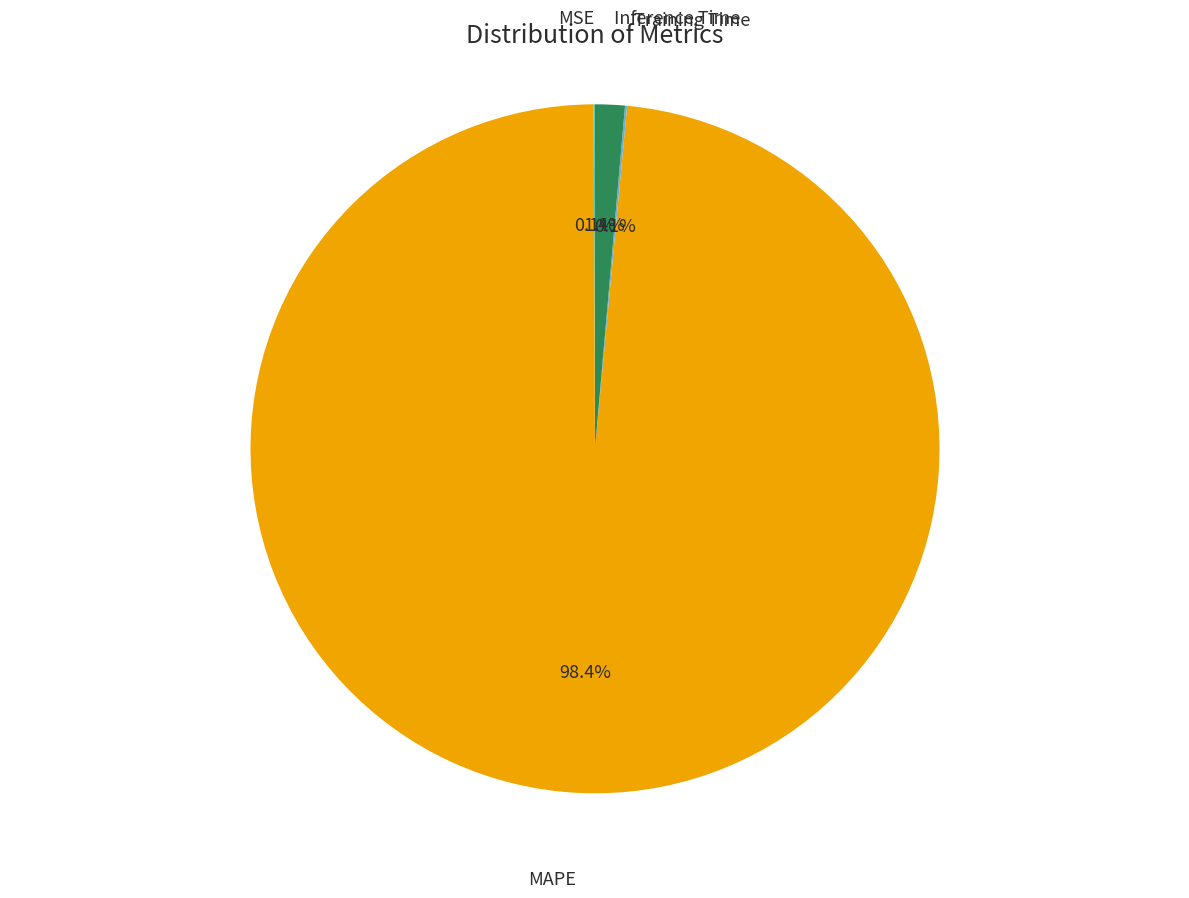

What percentage do Inference Time and MAPE together represent?

99.8%